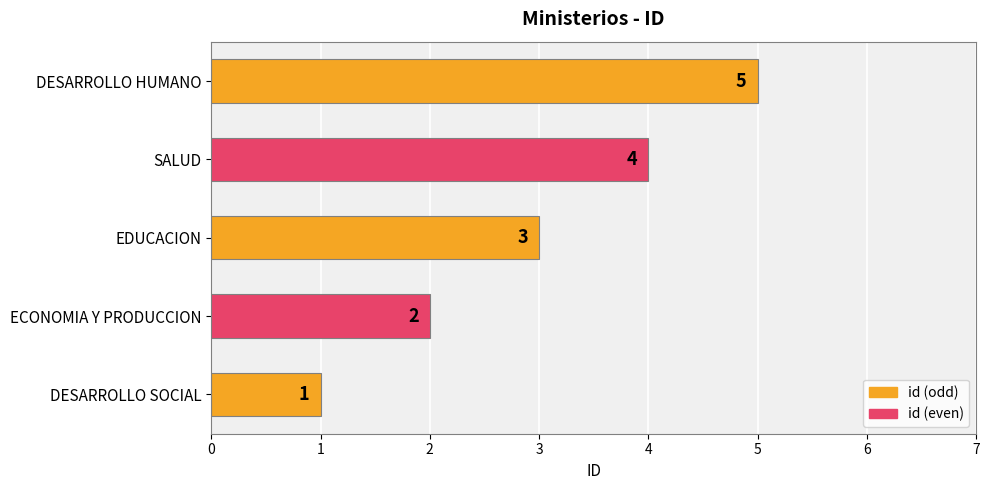

How many data points are less than 3?

2